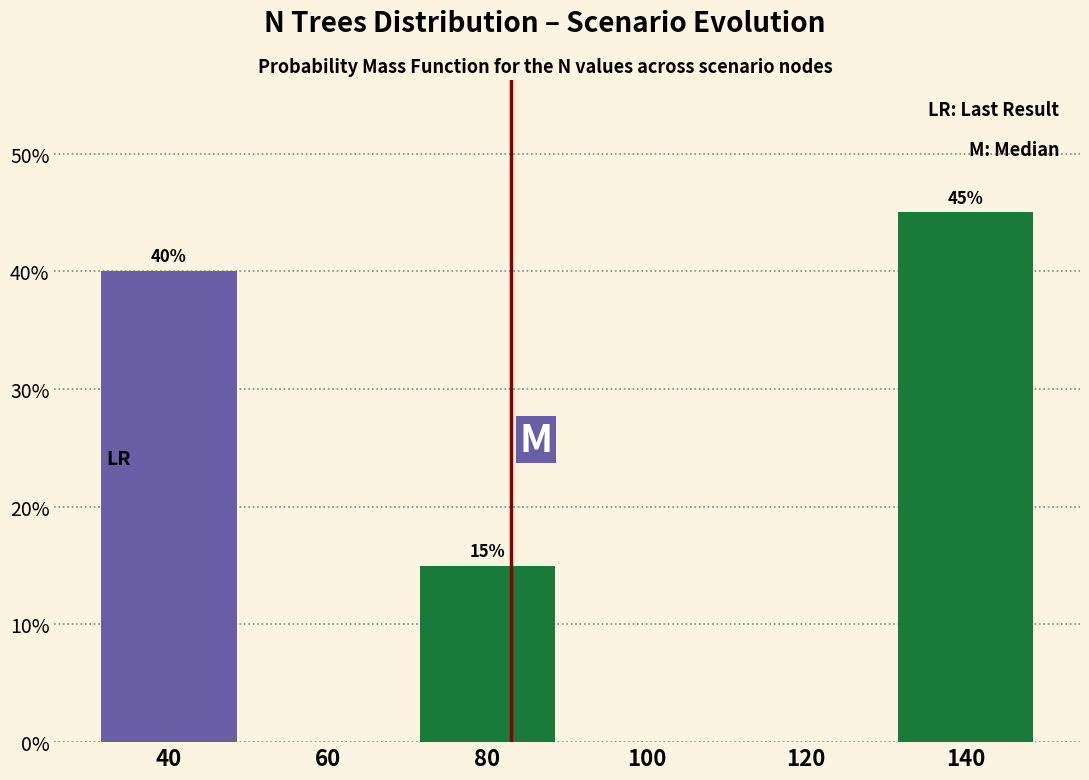

Over which range of the x-axis is the bar tallest?

130 to 150